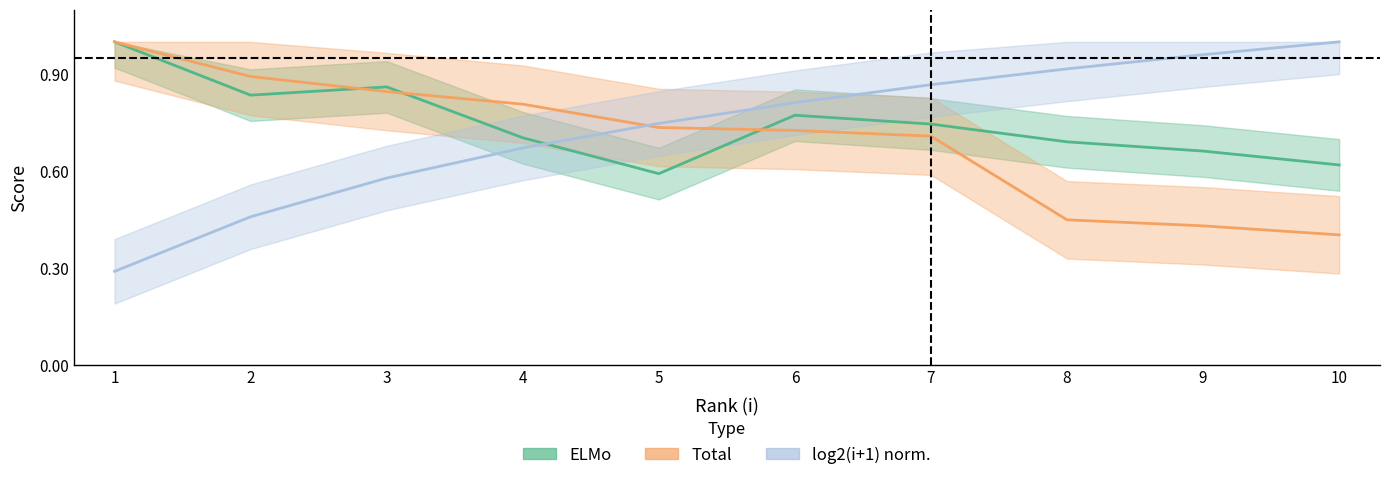

Is this an area chart (filled region under the line)?

No